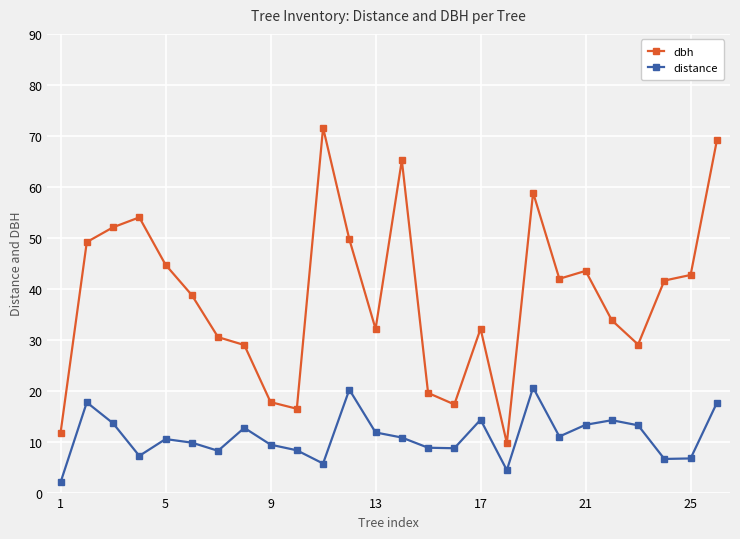

What are all the series names shown in the legend?

dbh, distance